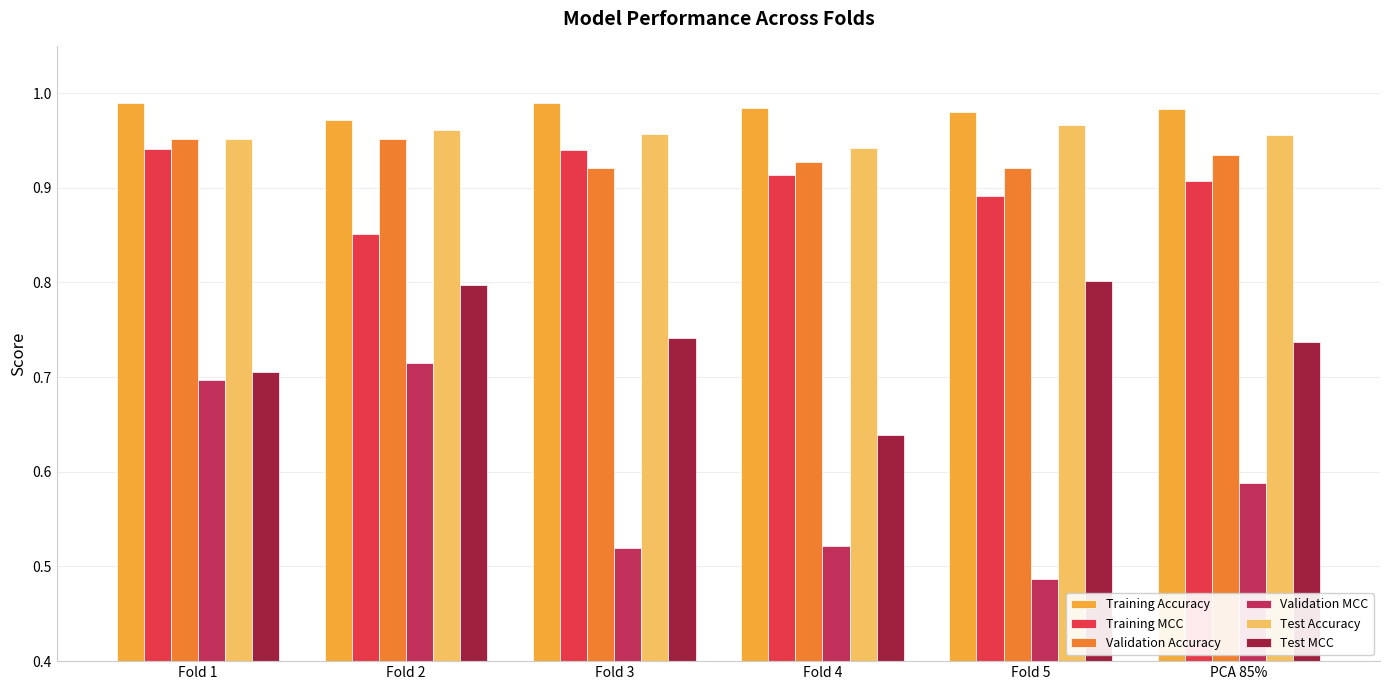

How many bars are there in total?

36